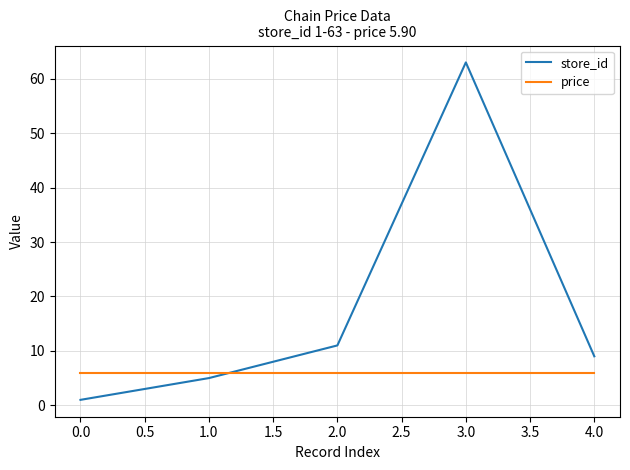

Between 0.0 and 3.0, which series saw the biggest shift?

store_id